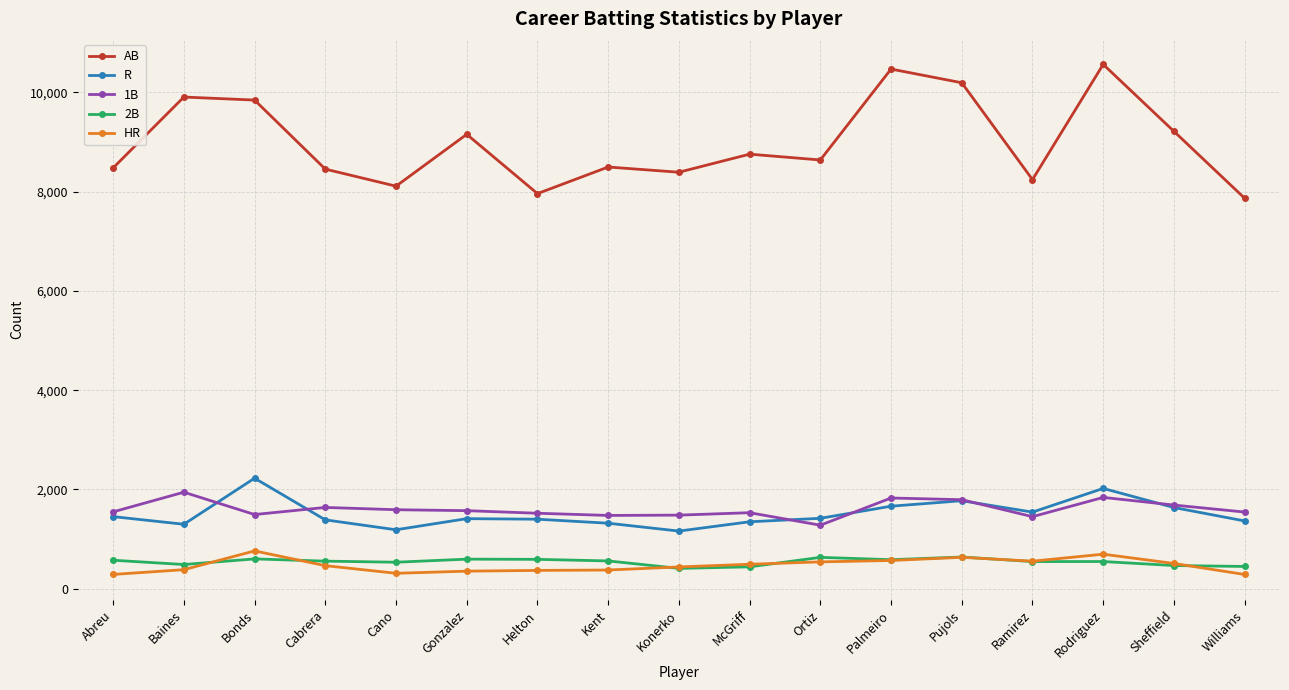

What is the difference between the second highest and second lowest values in the R series?

833